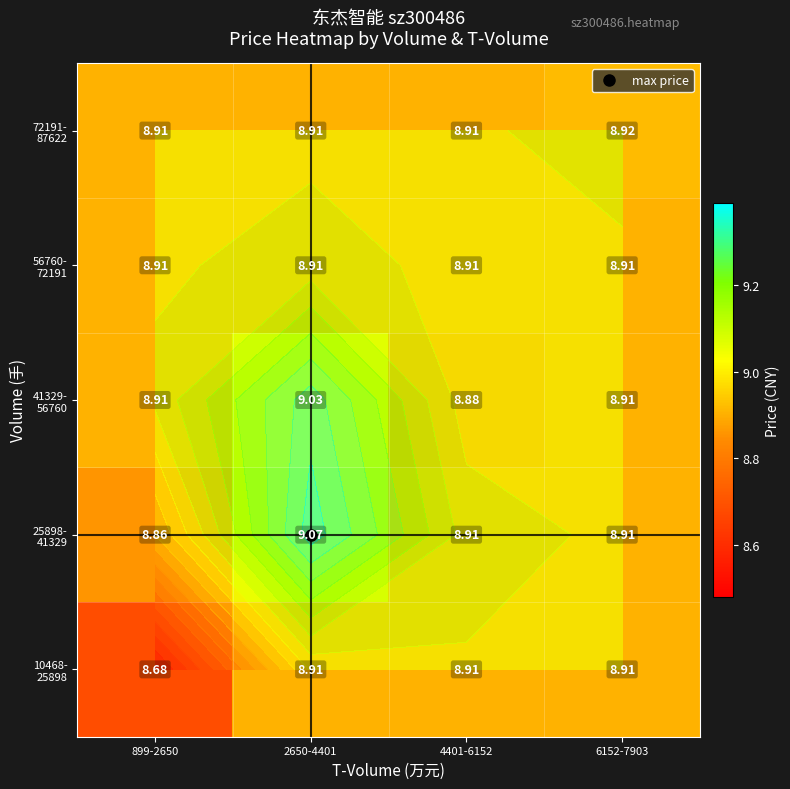

What value does the 25898- 41329 series have at 6152-7903?

8.9